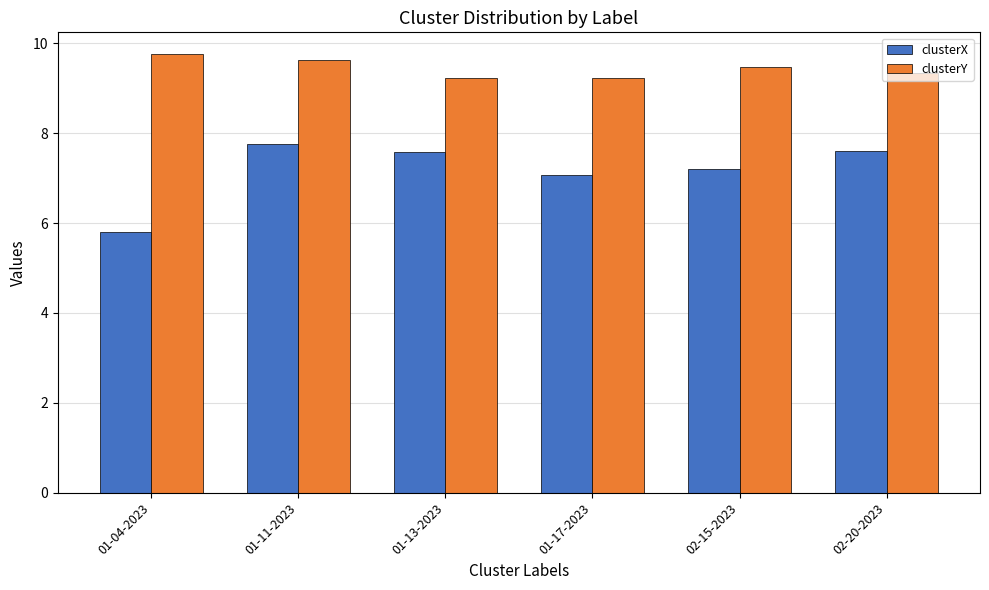

What is the difference between the highest and lowest values at 01-17-2023?

2.2